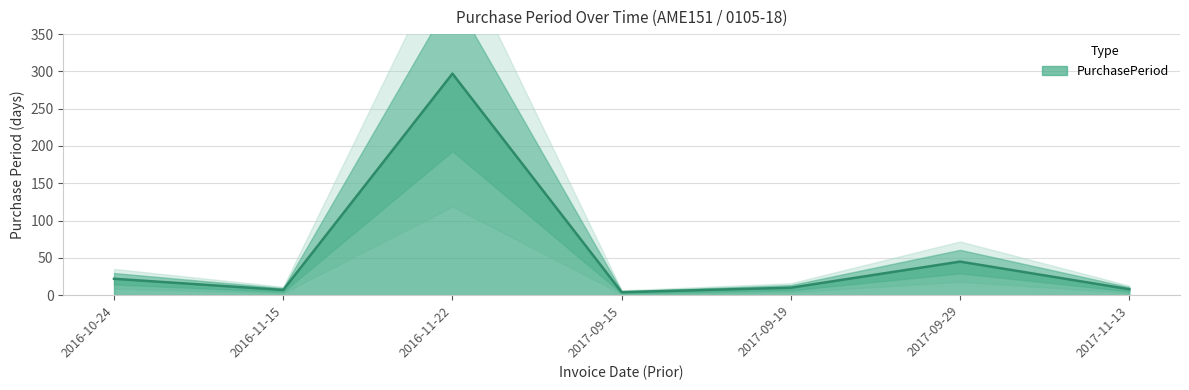

Rank the categories by value from lowest to highest.

2017-09-15, 2016-11-15, 2017-11-13, 2017-09-19, 2016-10-24, 2017-09-29, 2016-11-22